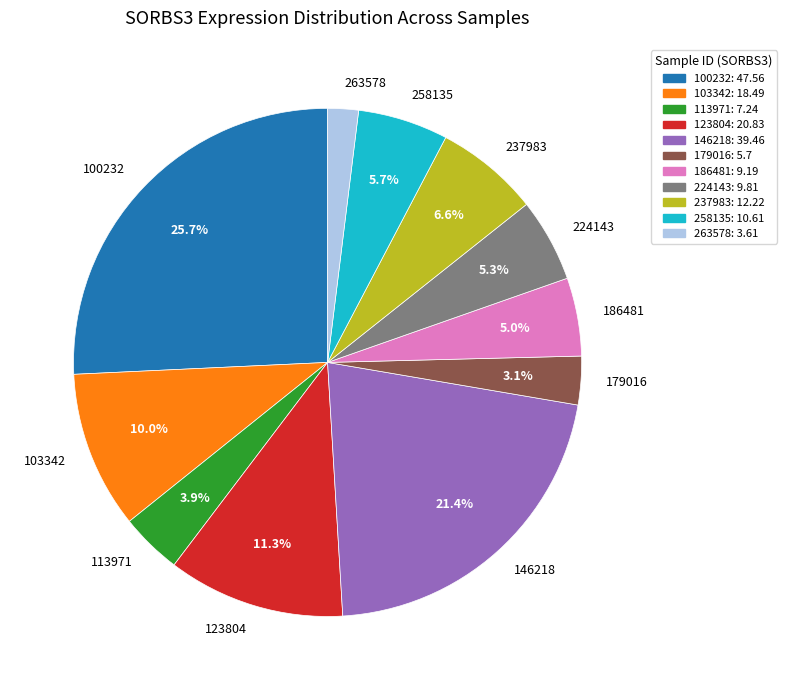

Does 258135 account for over 50% of the chart?

No